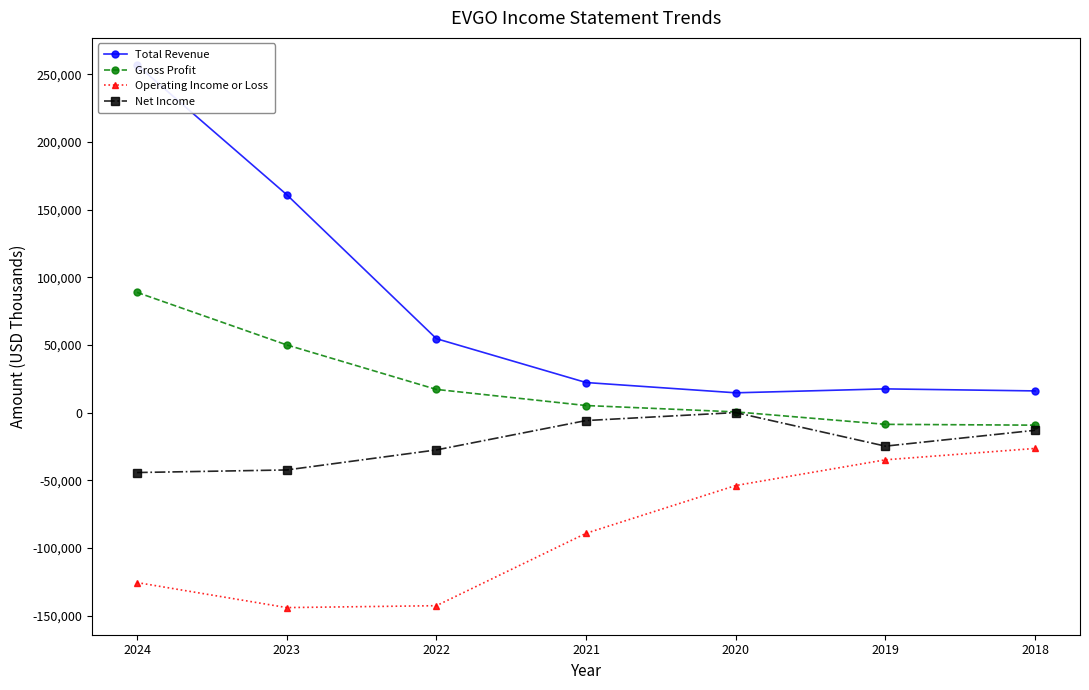

What is the maximum value shown in the chart?

256800